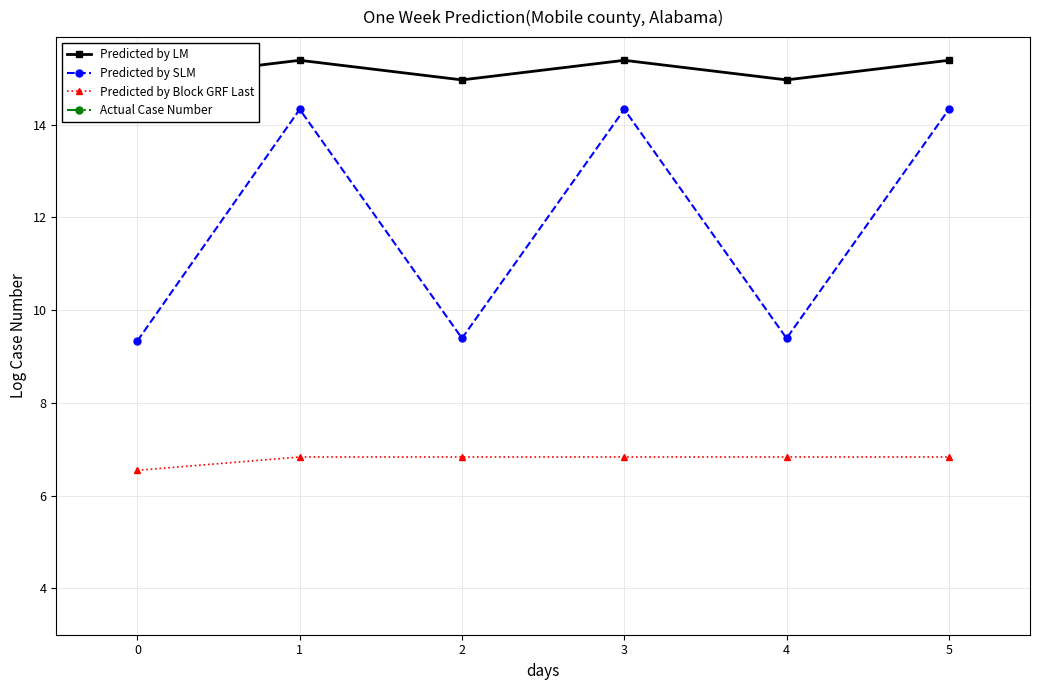

True or false: Predicted by SLM and Predicted by Block GRF Last cross at least once.

False